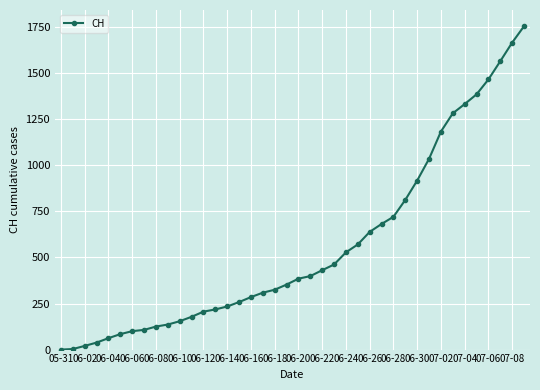

What is the difference between the maximum and minimum values?

1756